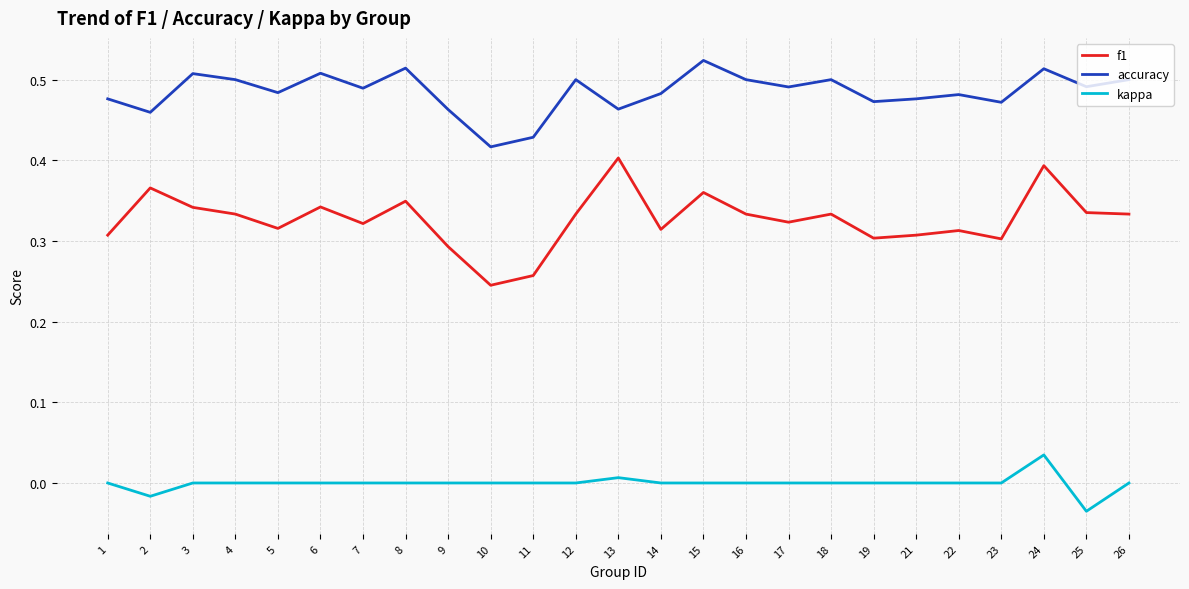

How many series are shown in this chart?

3